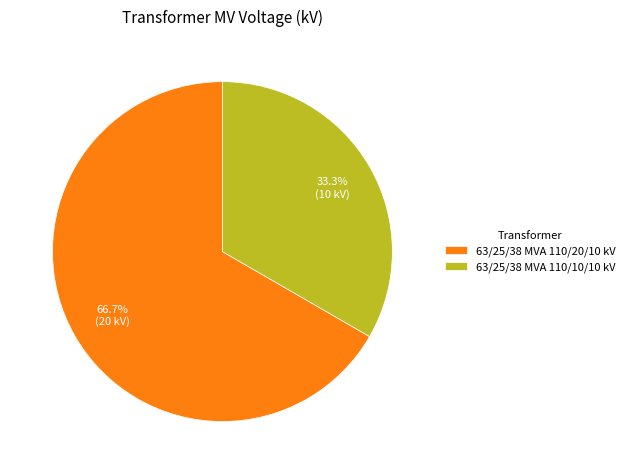

To the nearest percent, what is the average slice percentage?

50%